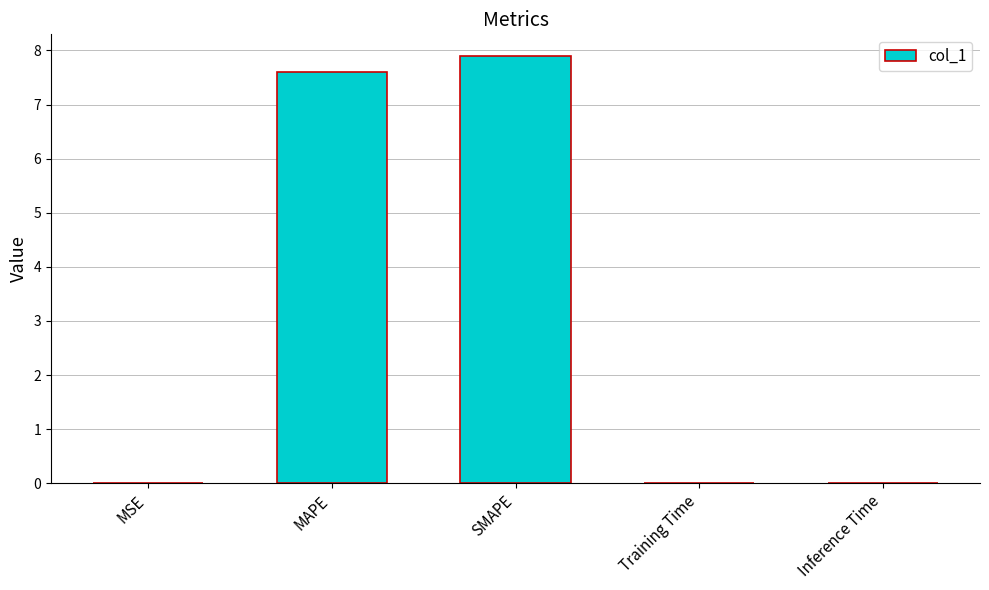

Between SMAPE and Inference Time, which is larger?

SMAPE